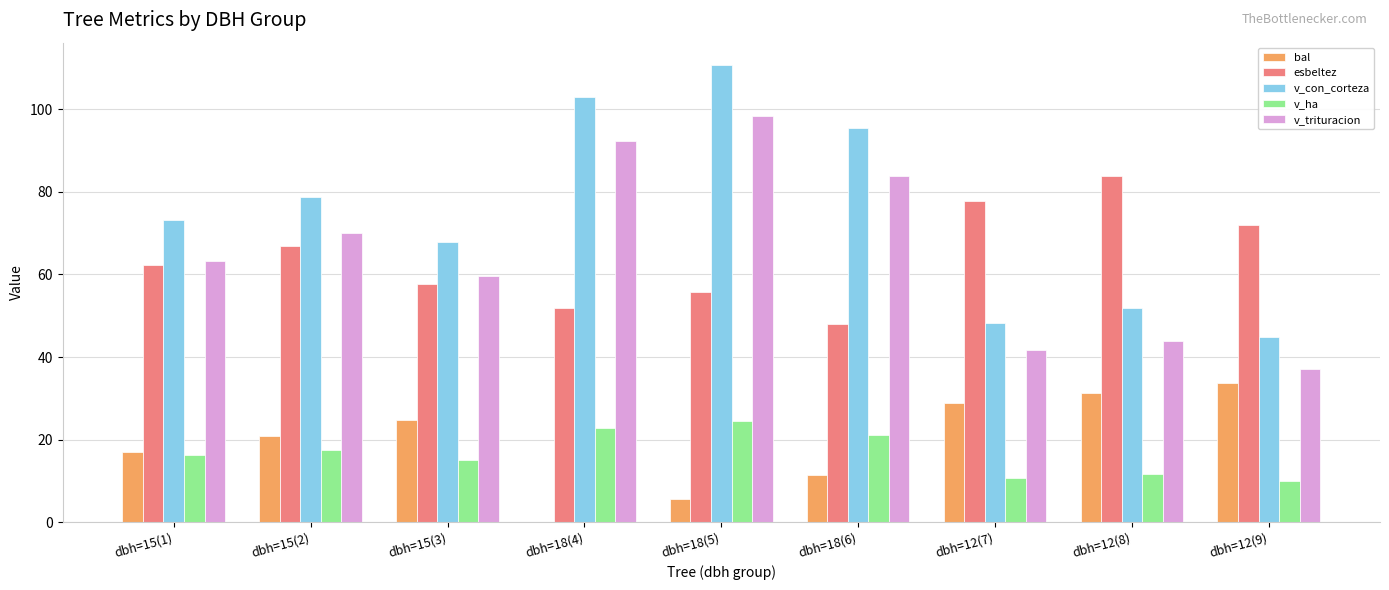

The value of esbeltez at dbh=15(3) is 100.9. True or false?

False